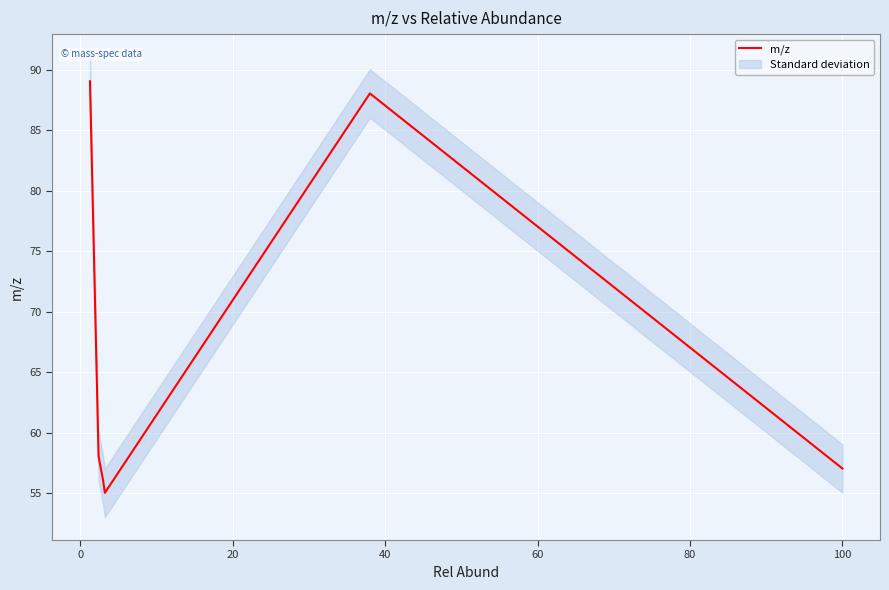

What is the approximate value at 0?

88.1